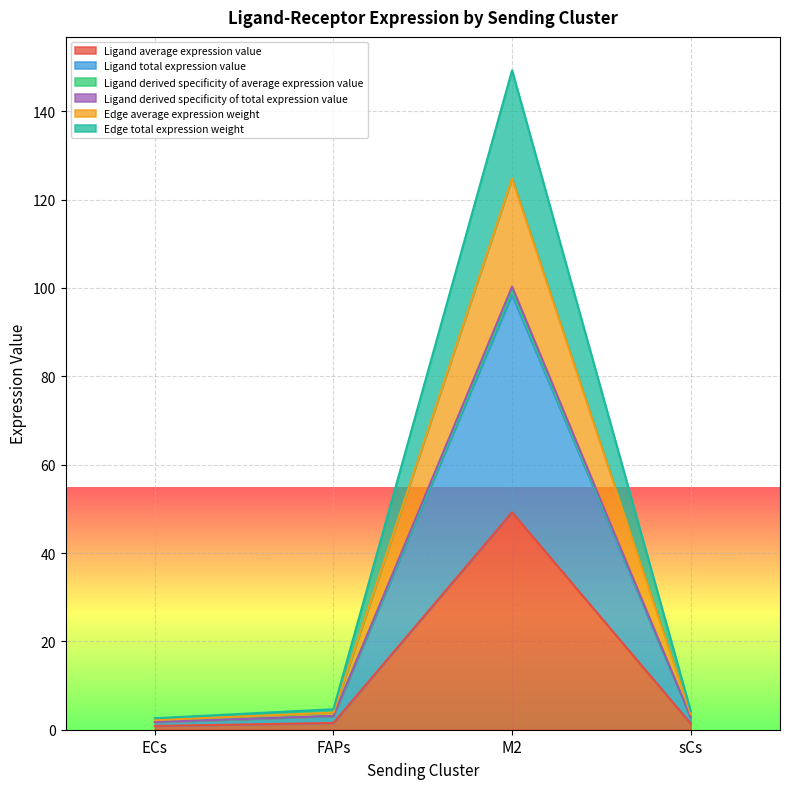

How many lines are shown in the chart?

6